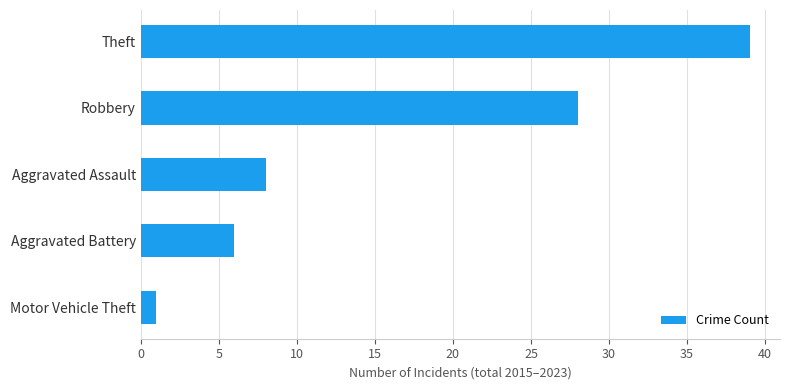

List the labels in order of value, smallest first.

Motor Vehicle Theft, Aggravated Battery, Aggravated Assault, Robbery, Theft